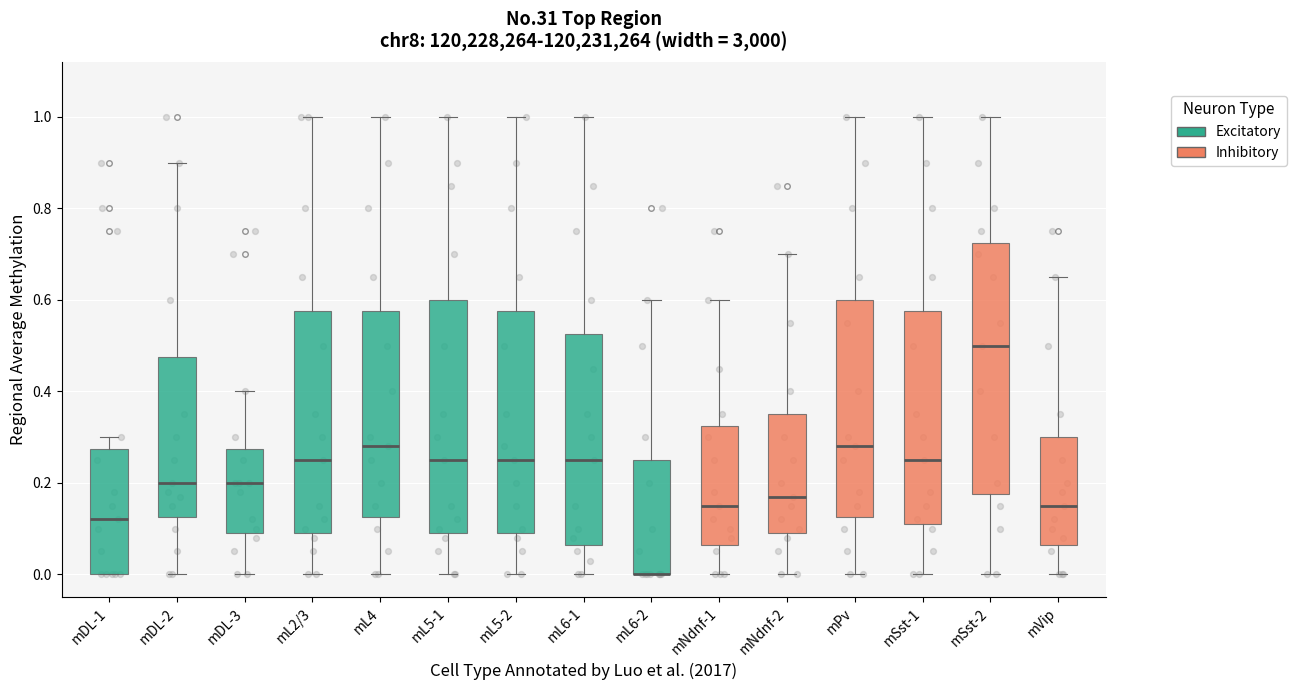

Which box is the tallest, from its lower edge to its upper edge?

mSst-2